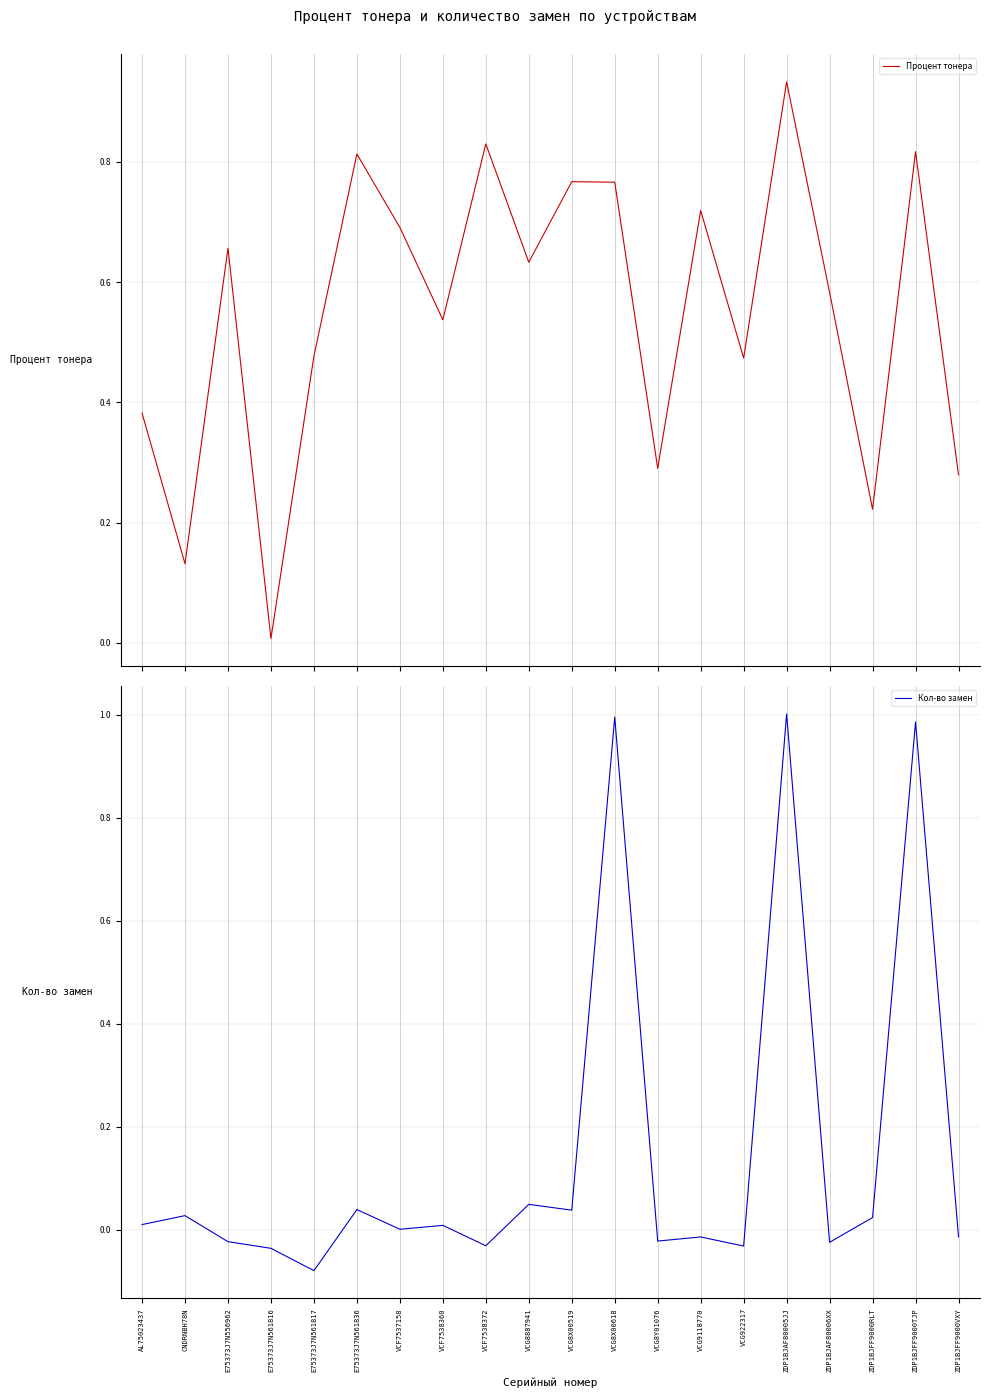

Which series changed the most between VCF7538360 and VCG8Y01076?

Процент тонера